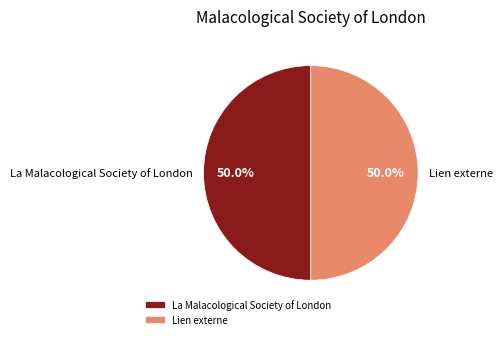

To the nearest percent, what is the difference between the La Malacological Society of London and Lien externe slice percentages?

0%